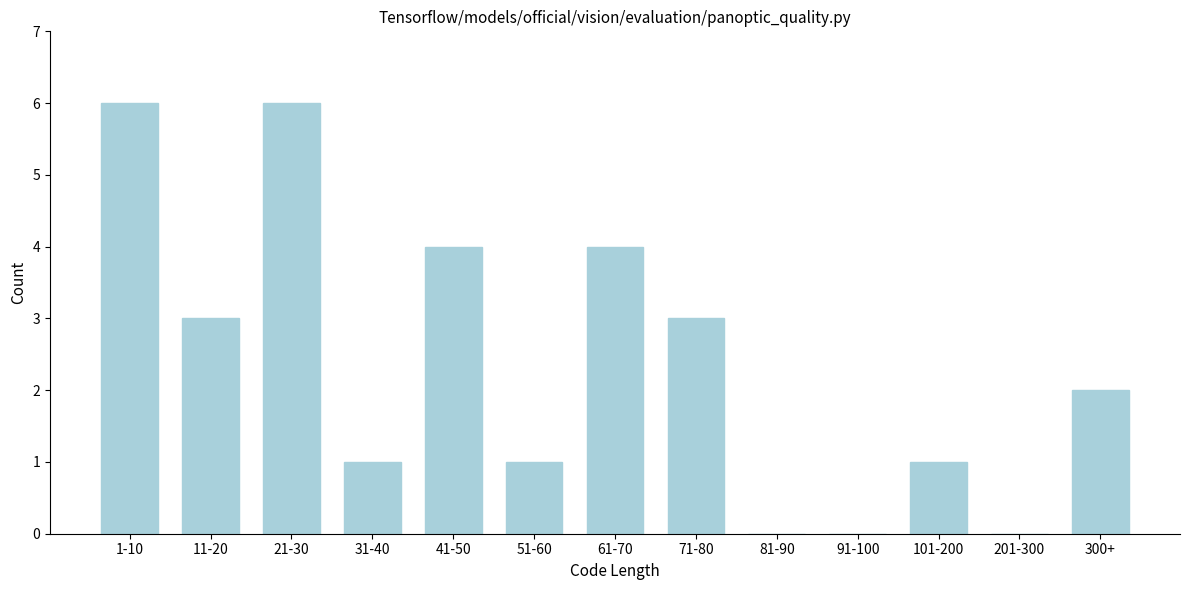

Reading left to right, list all the values displayed in this chart.

1-10=6	11-20=3	21-30=6	31-40=1	41-50=4	51-60=1	61-70=4	71-80=3	81-90=0	91-100=0	101-200=1	201-300=0	300+=2